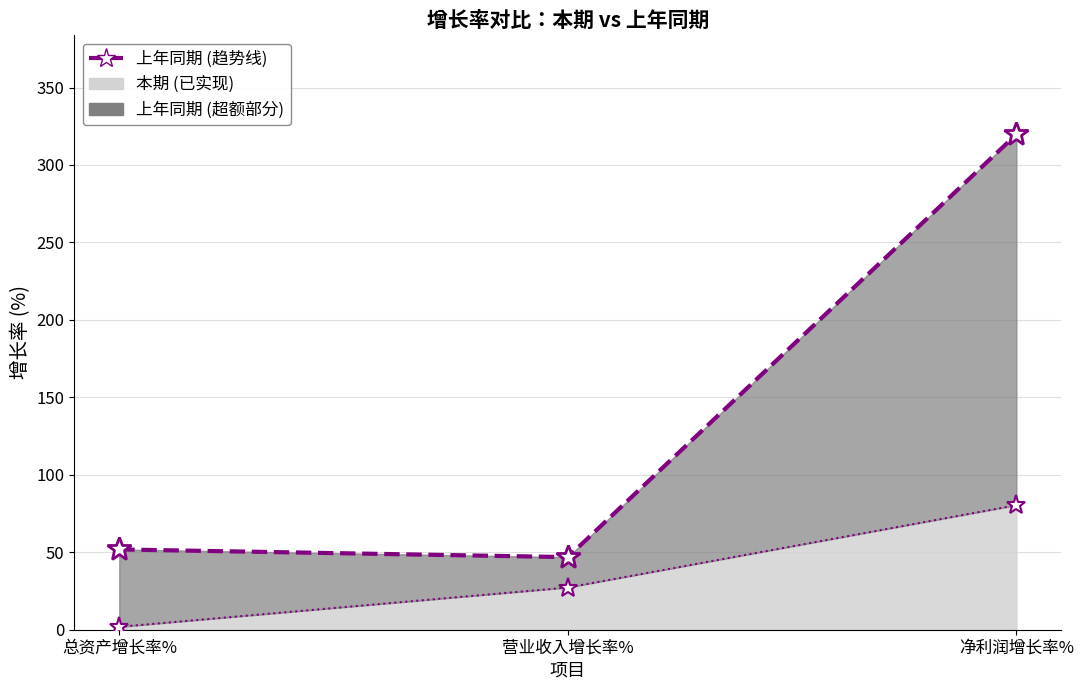

Where does the 本期 (line) series first go above 27?

营业收入增长率%